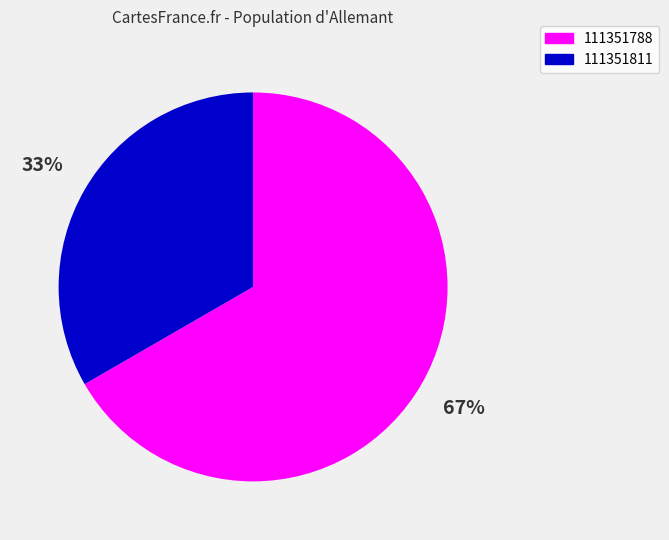

What percentage is the 111351811 slice, to the nearest percent?

33%